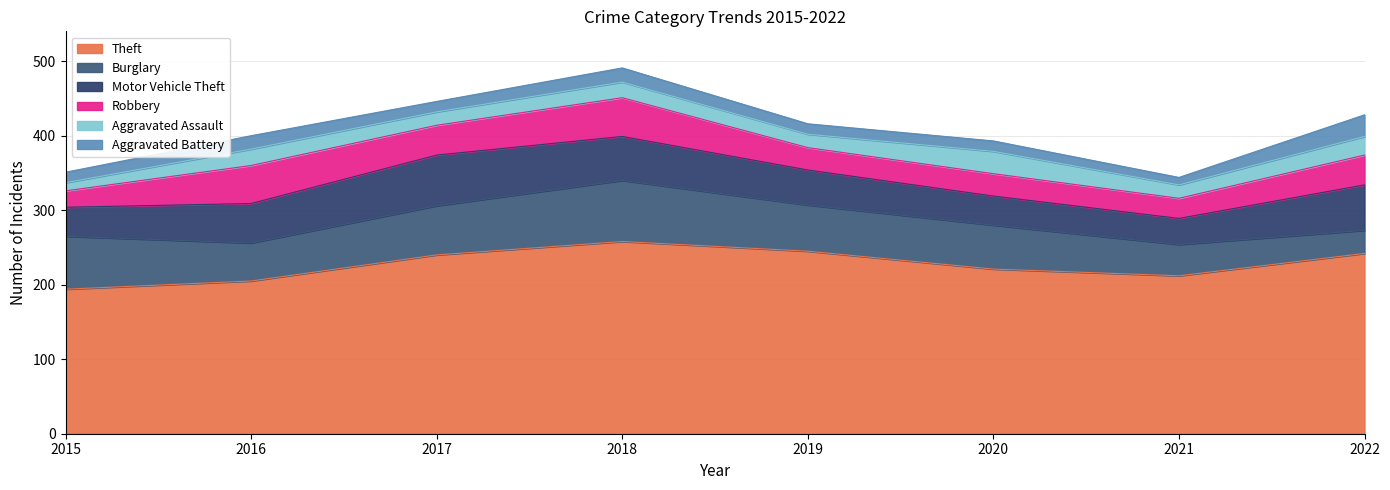

Is the value of Burglary at 2018 greater than the value of Aggravated Assault at 2018?

Yes